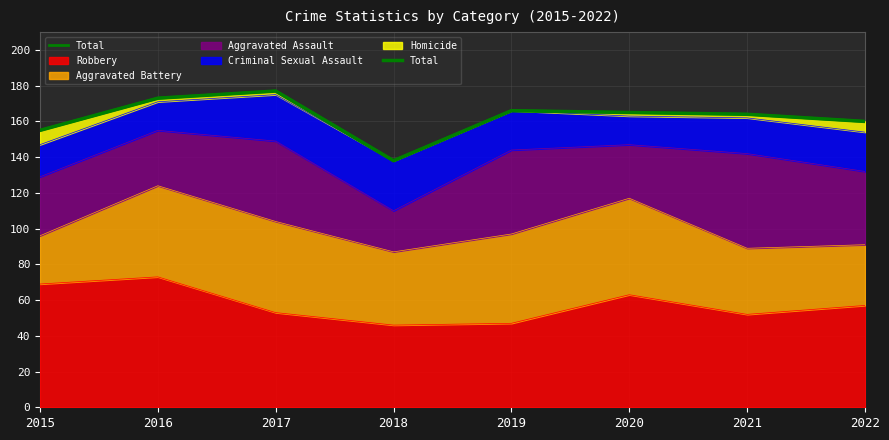

What is the approximate value at 2017, to the nearest 5?

175